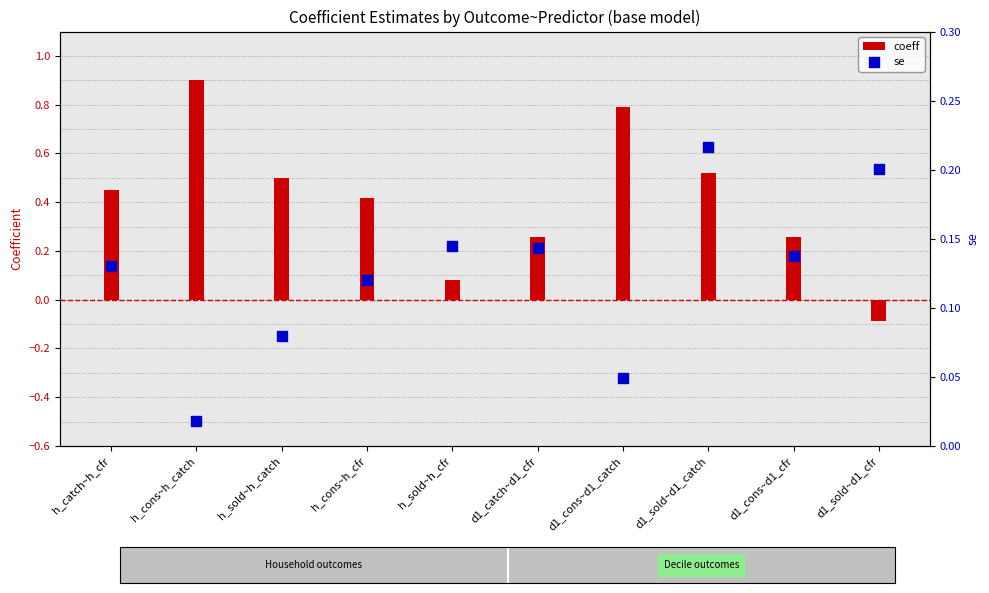

Is the value of coeff at h_sold~h_cfr greater than the value of se at d1_cons~d1_cfr?

No